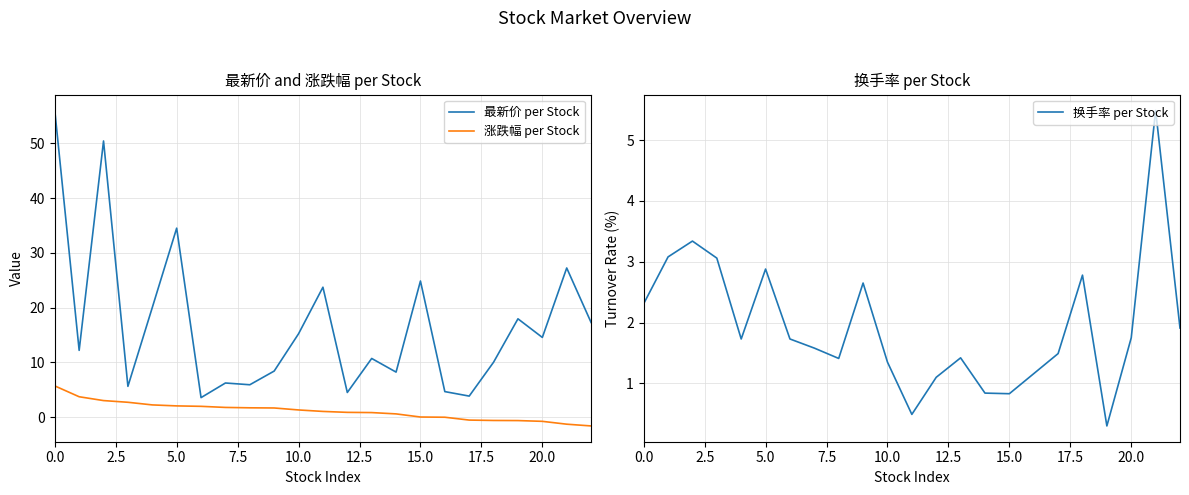

Is this an area chart (filled region under the line)?

No